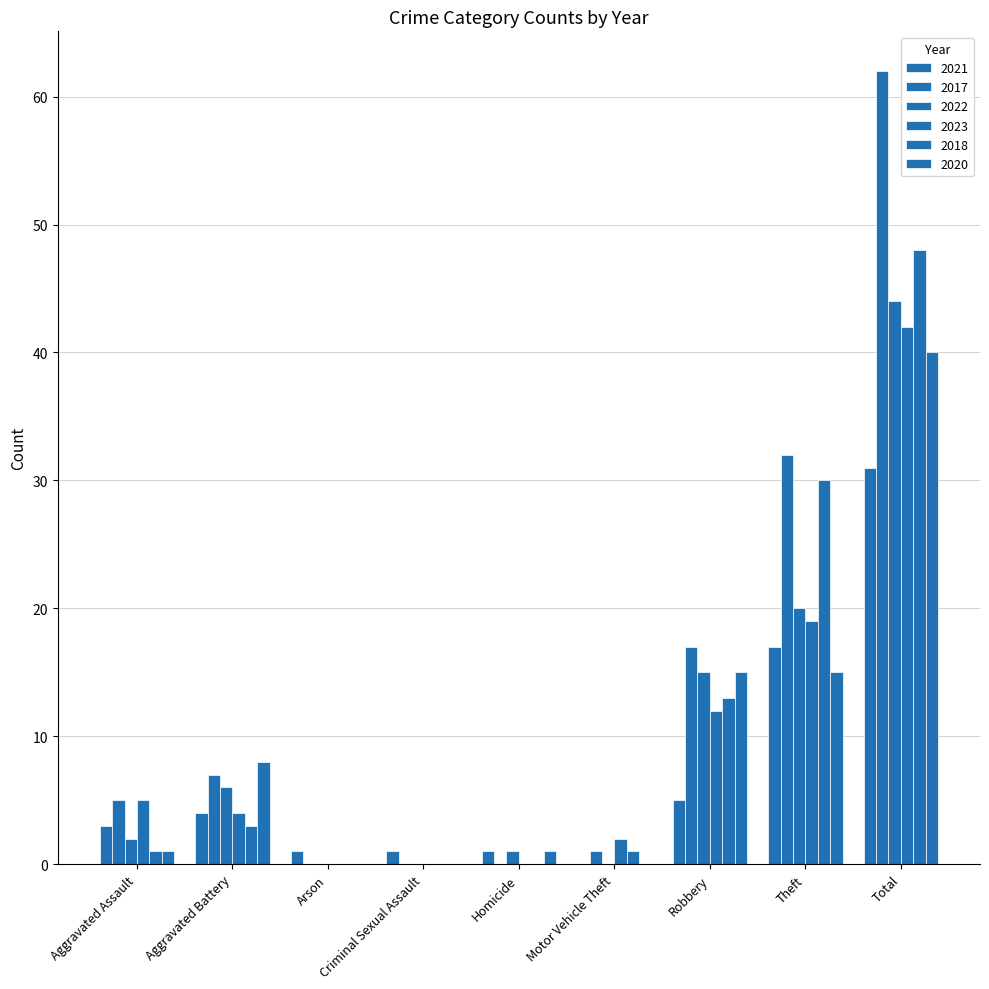

What is the label of the 6th bar from the right?

Criminal Sexual Assault